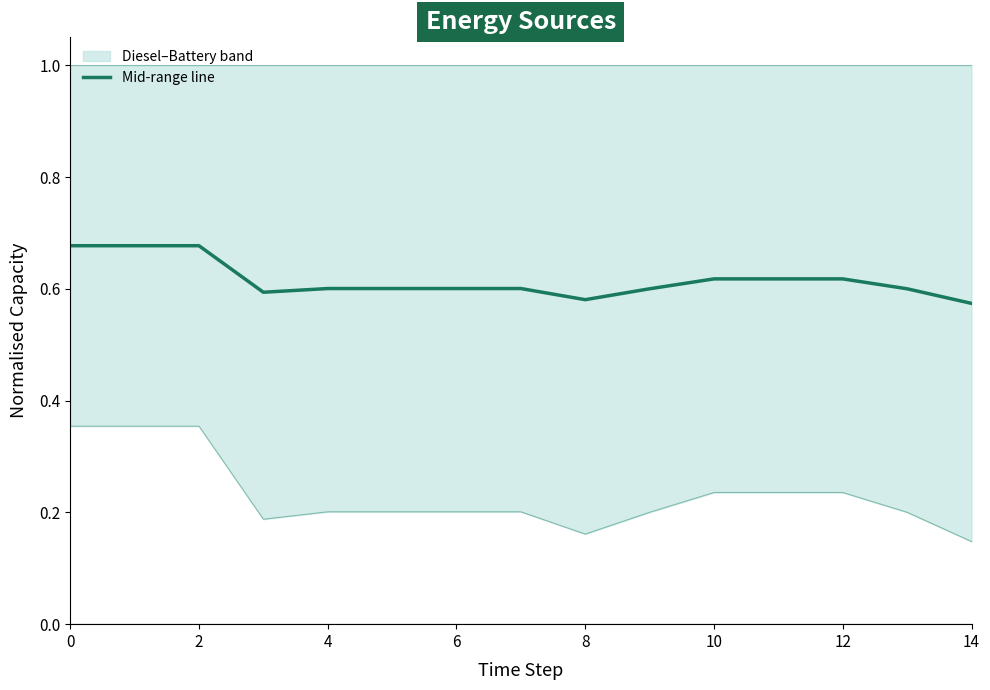

The Diesel Generator (norm) series shows 0.2 at 10. True or false?

True